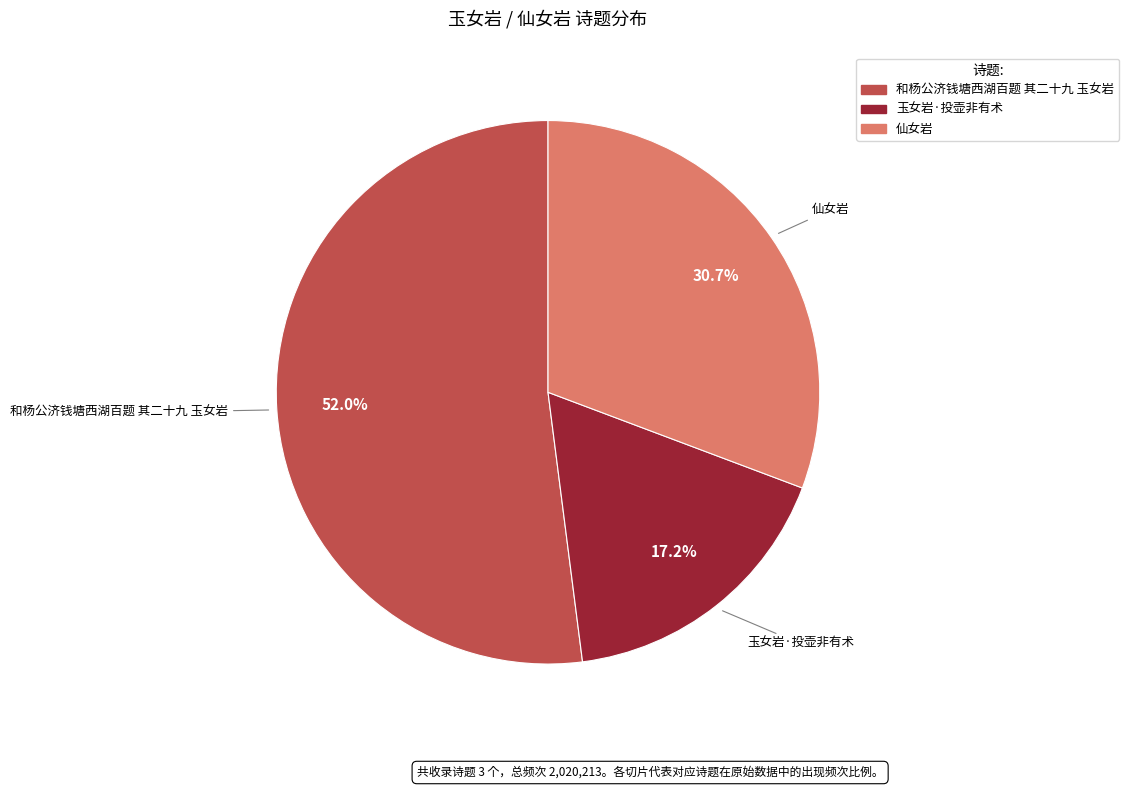

To the nearest percent, what portion does 和杨公济钱塘西湖百题 其二十九 玉女岩 represent?

52%